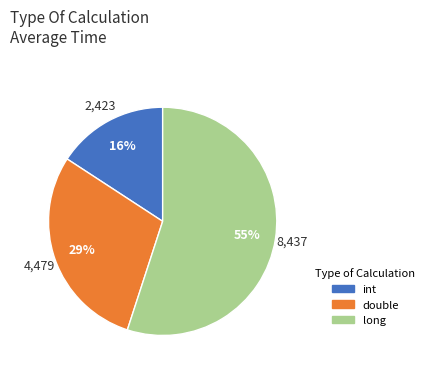

Which has a higher value, long or int?

long